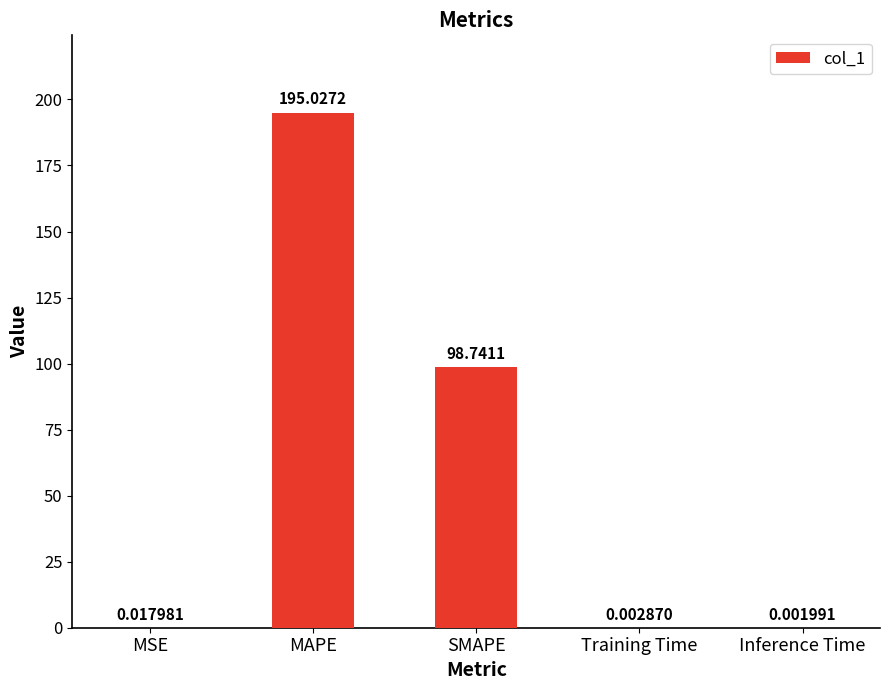

What is the maximum value shown in the chart?

195.0